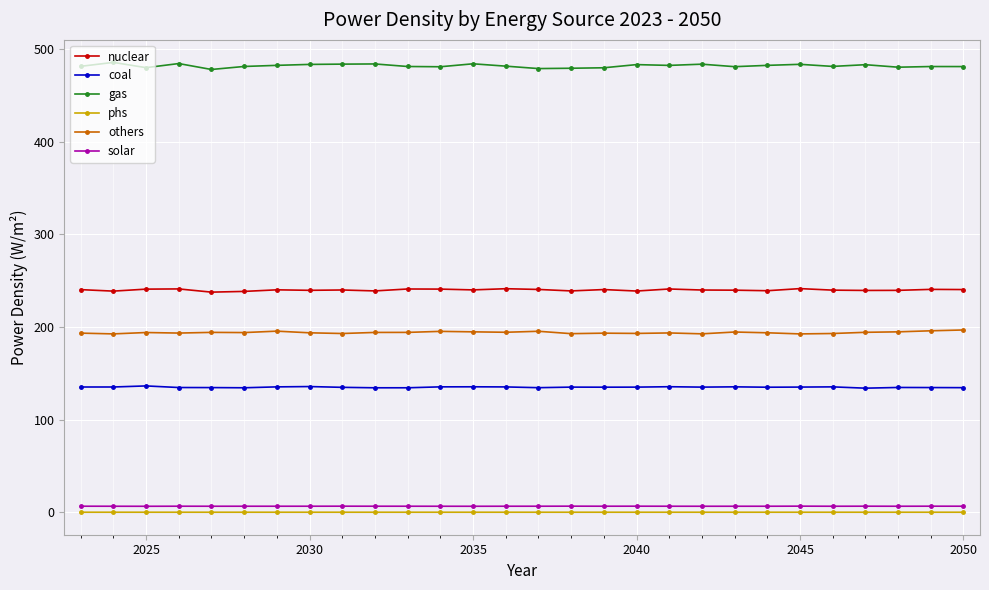

Does the chart have visible grid lines?

Yes